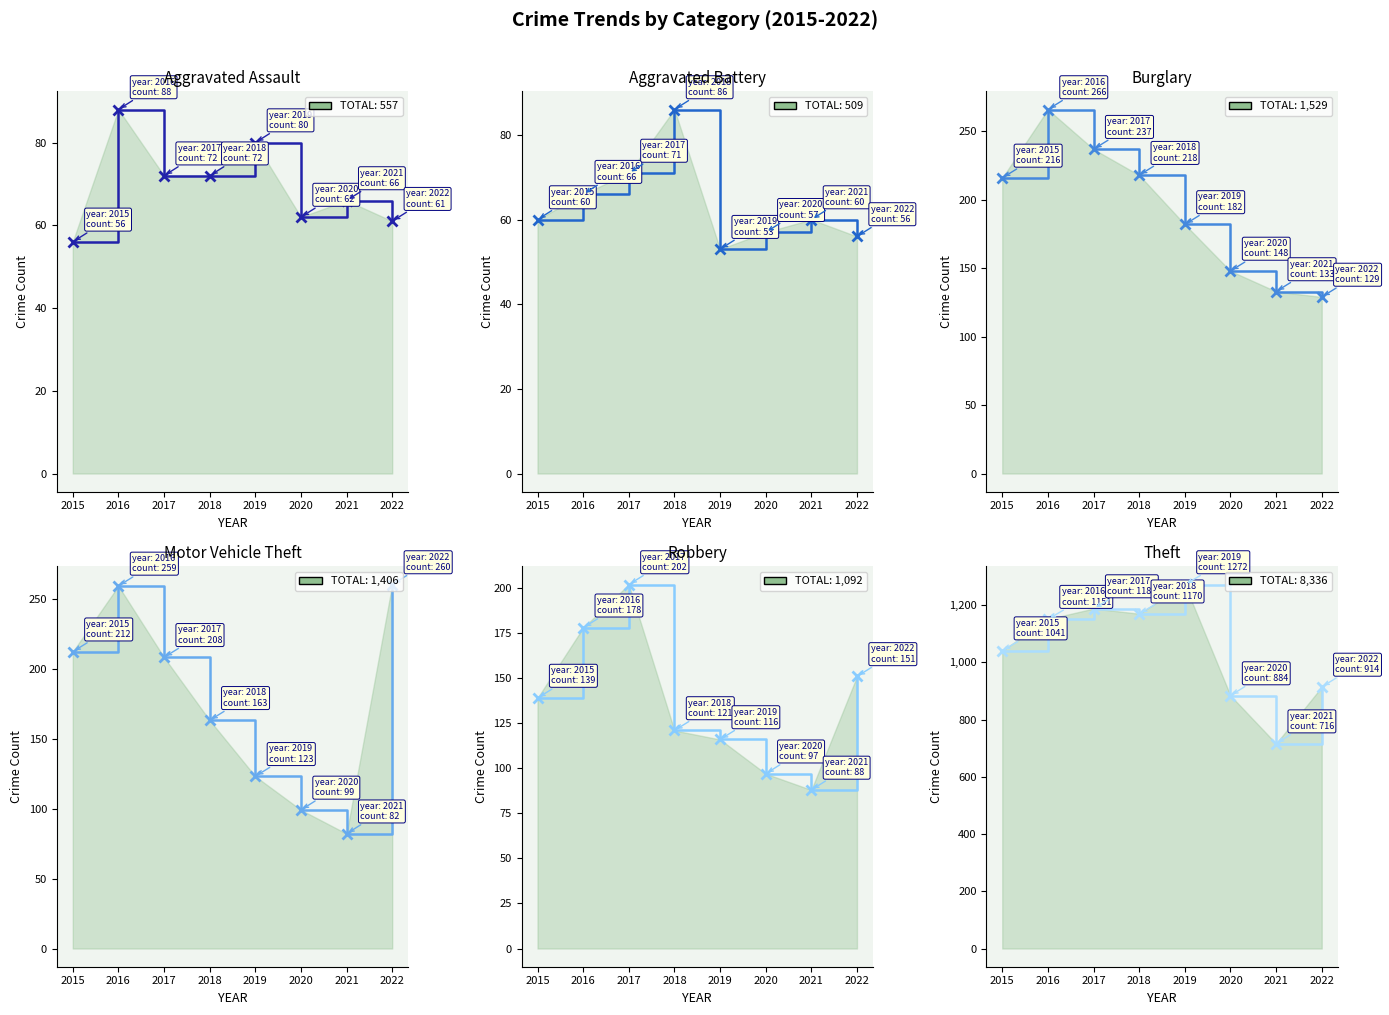

How many categories are shown in the chart?

8